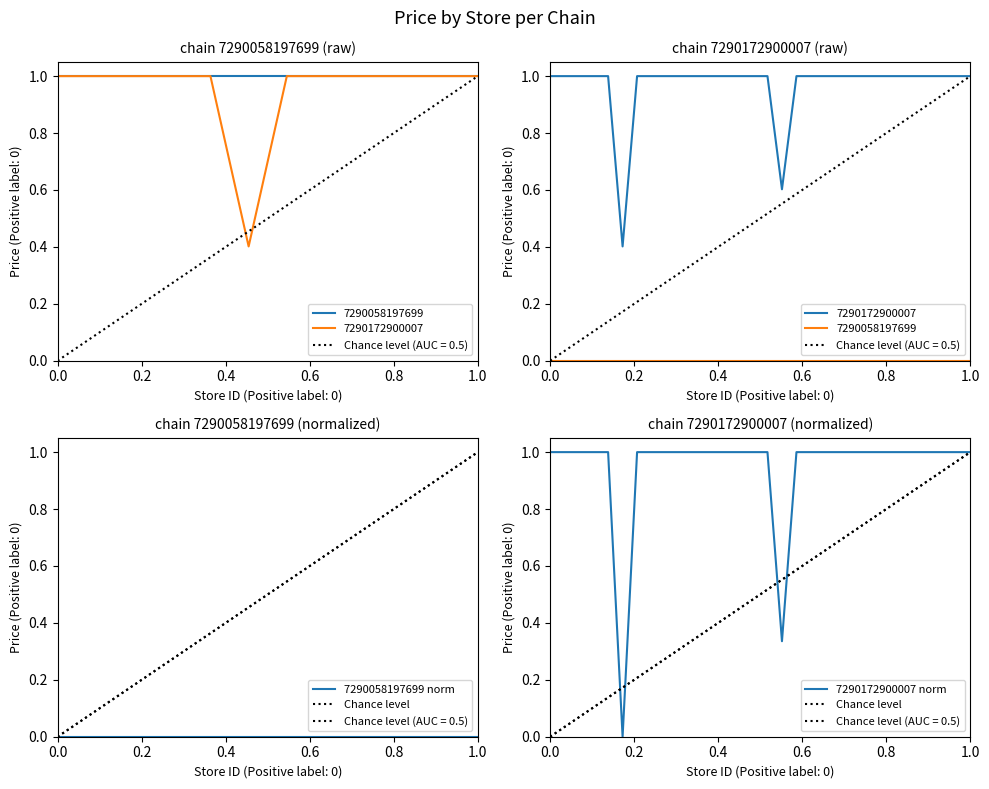

What is the difference between the maximum and minimum values?

0.6